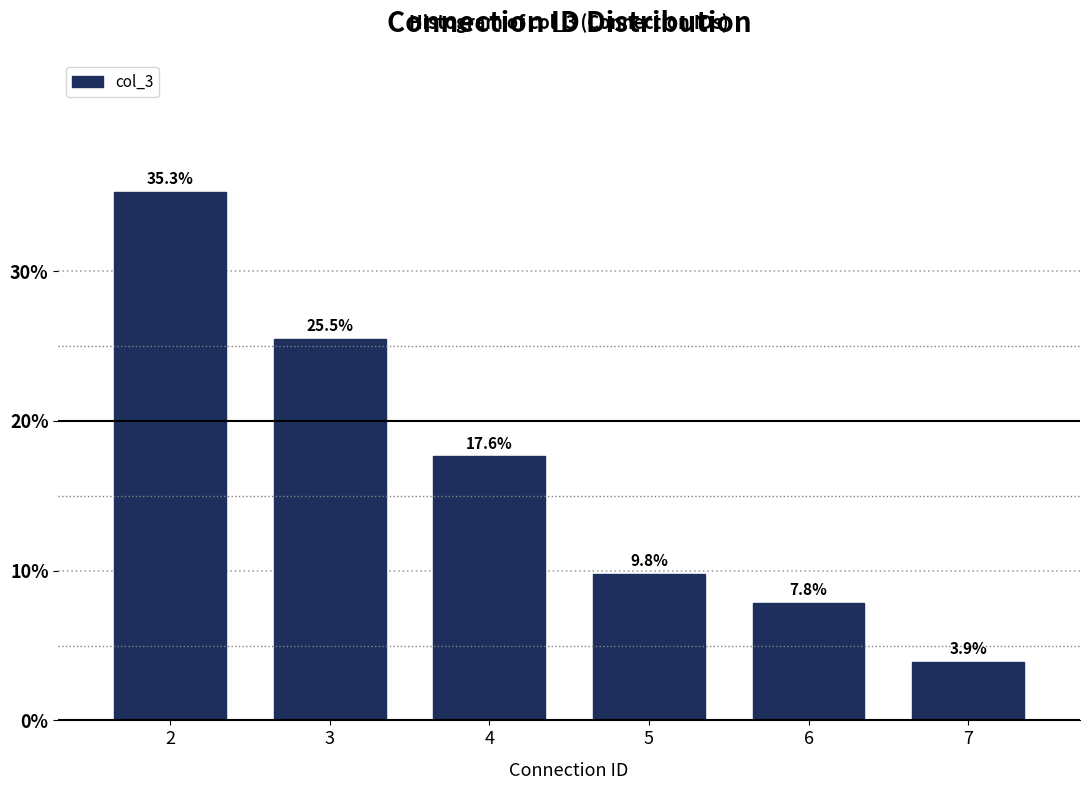

Reading left to right, what are all the values shown in this chart?

35.3	25.5	17.6	9.8	7.8	3.9